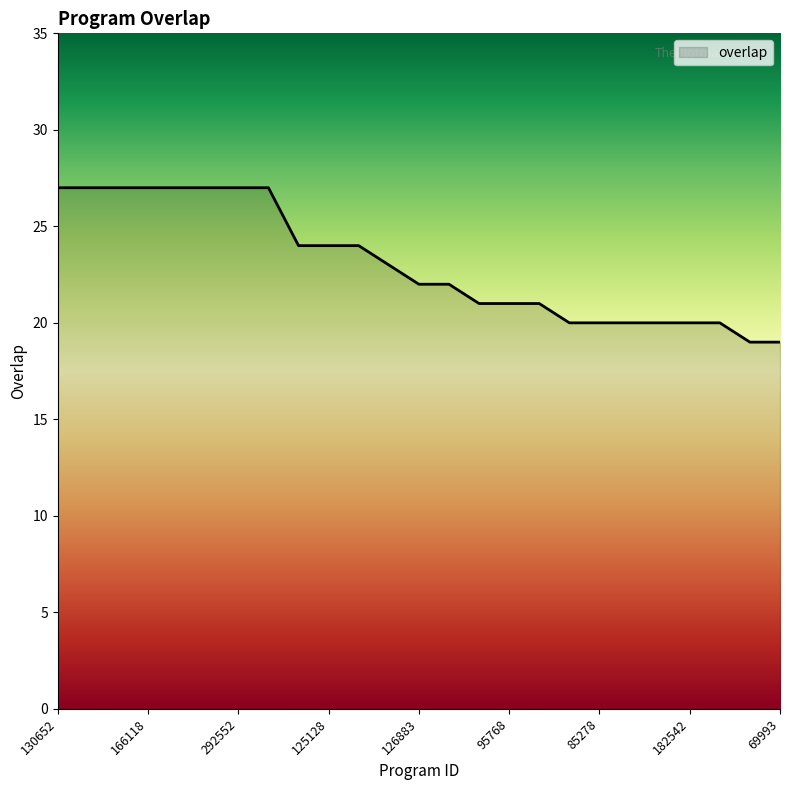

What is the difference between the maximum and minimum values?

8